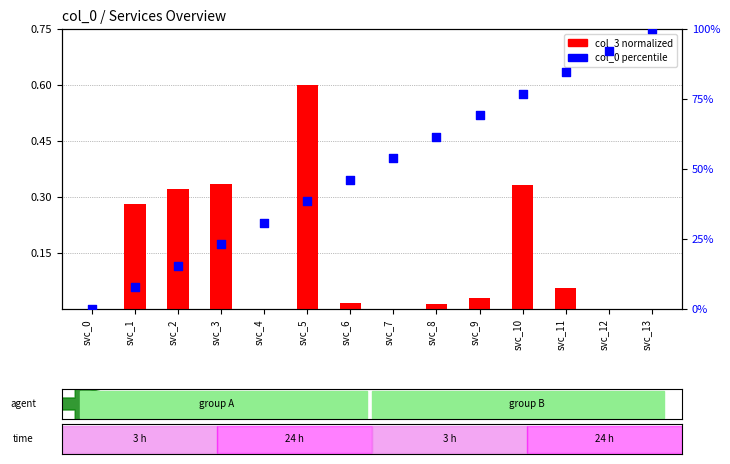

Which series reaches the minimum Y coordinate?

col_3 (normalized)